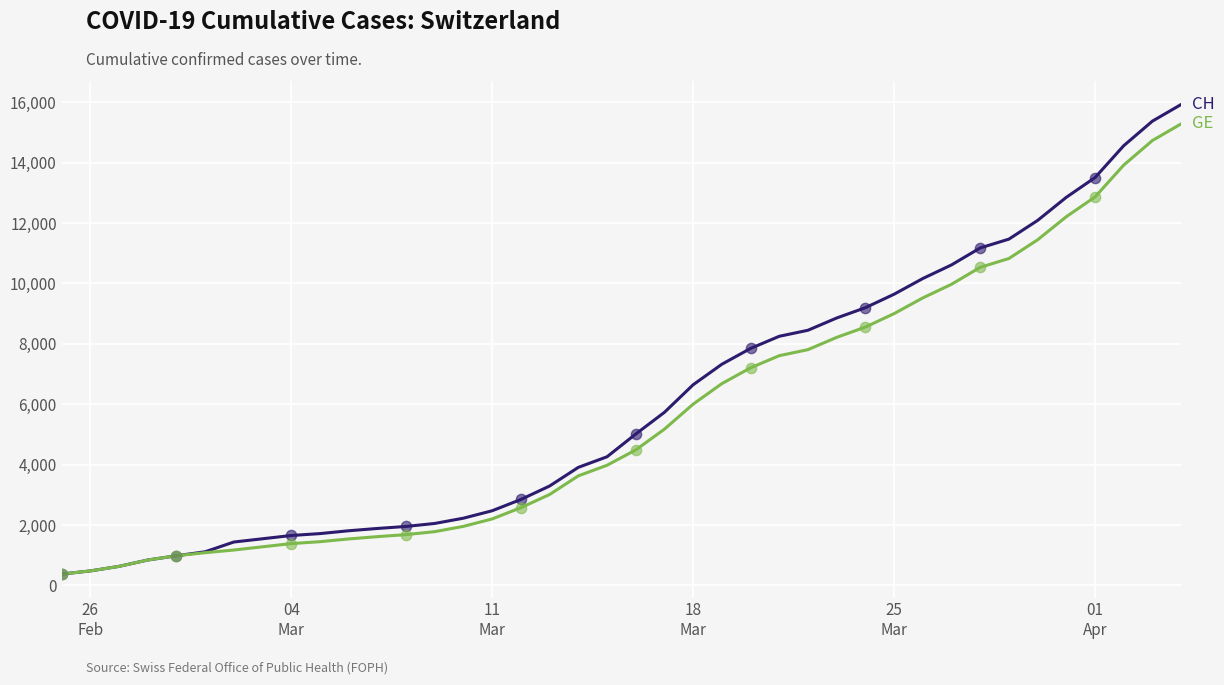

What is the smallest value displayed?

375